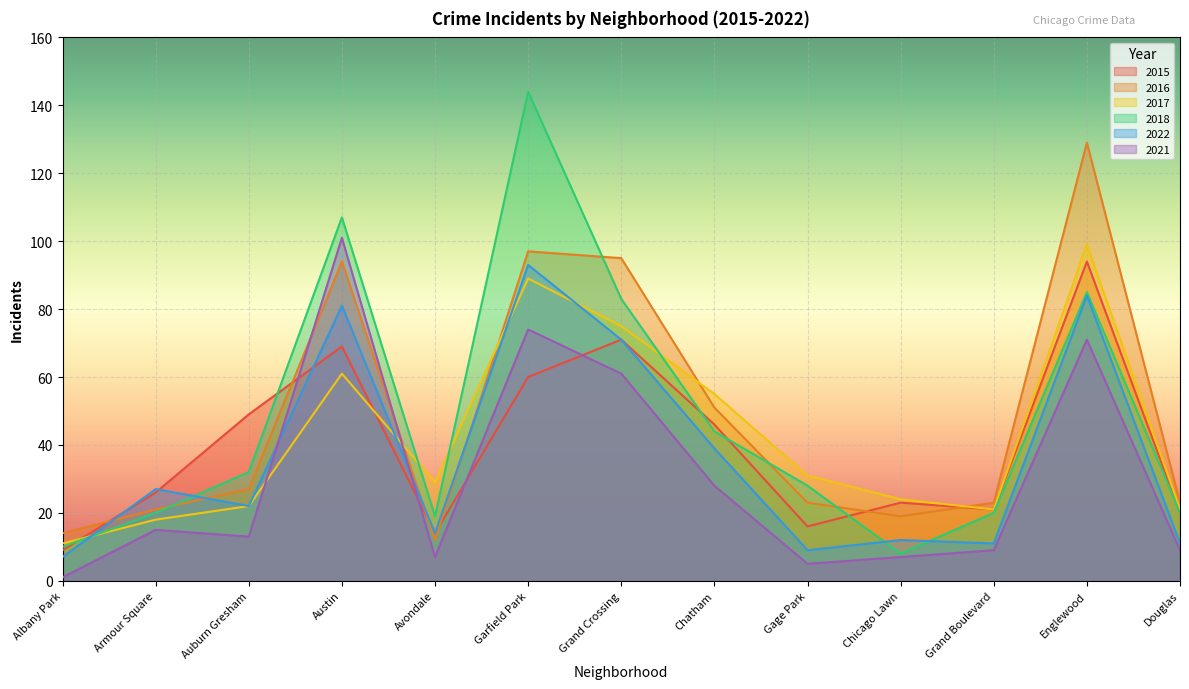

Is the value of 2018 at Englewood greater than the value of 2017 at Armour Square?

Yes